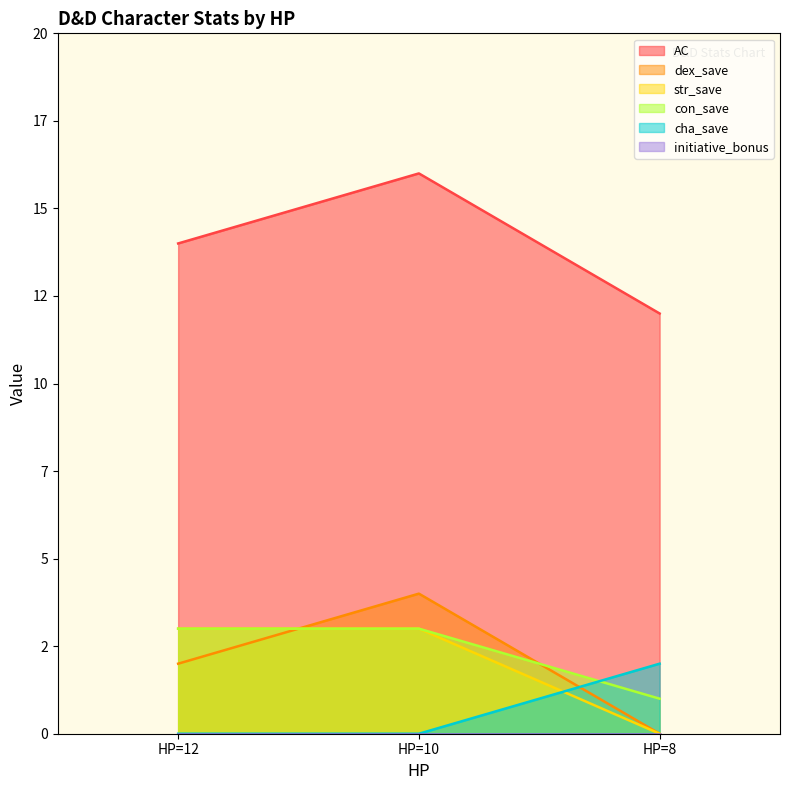

How many data points in con_save are less than 3?

1